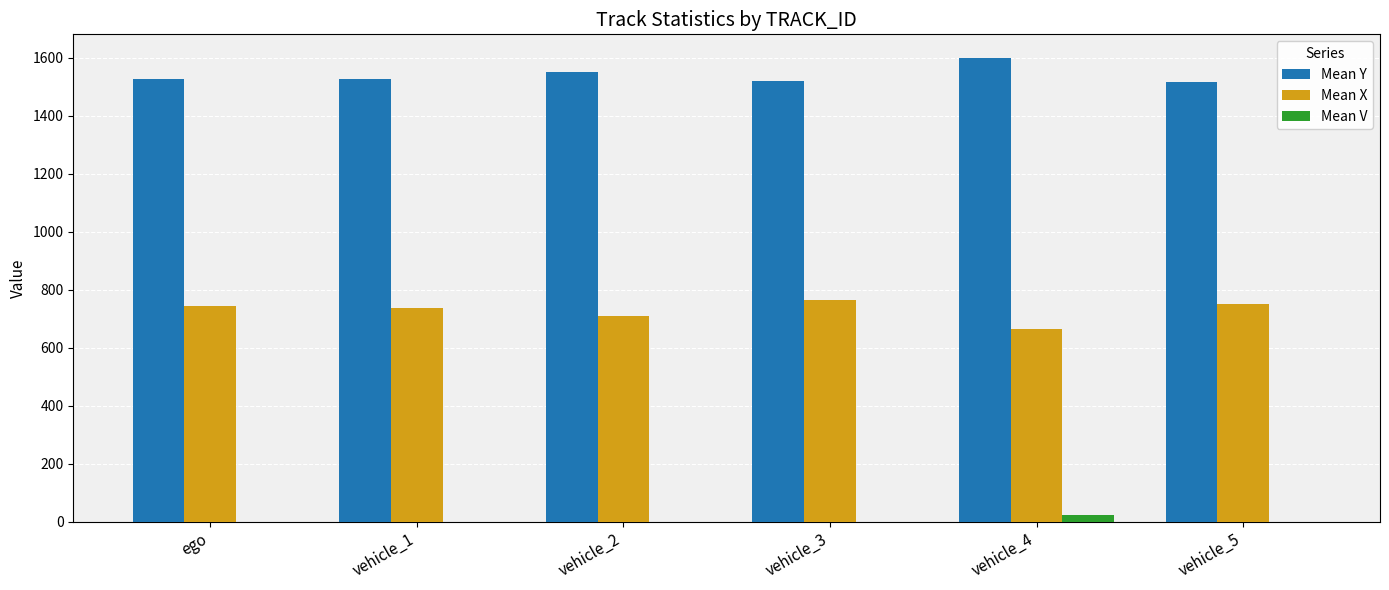

The value of Mean Y at ego is 566.9. True or false?

False